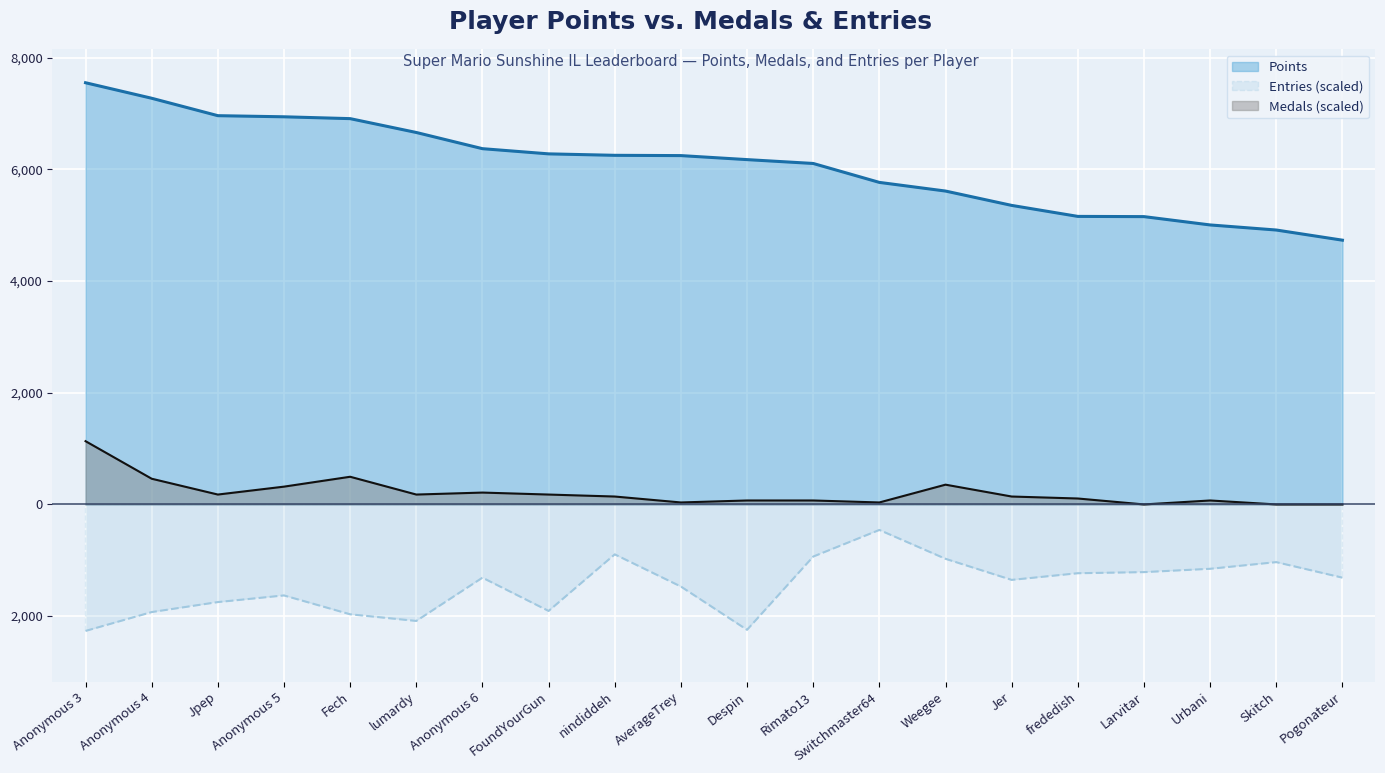

Rank the categories by Medals (scaled) value from highest to lowest.

Anonymous 3, Fech, Anonymous 4, Weegee, Anonymous 5, Anonymous 6, Jpep, lumardy, FoundYourGun, nindiddeh, Jer, frededish, Despin, Rimato13, Urbani, AverageTrey, Switchmaster64, Larvitar, Skitch, Pogonateur